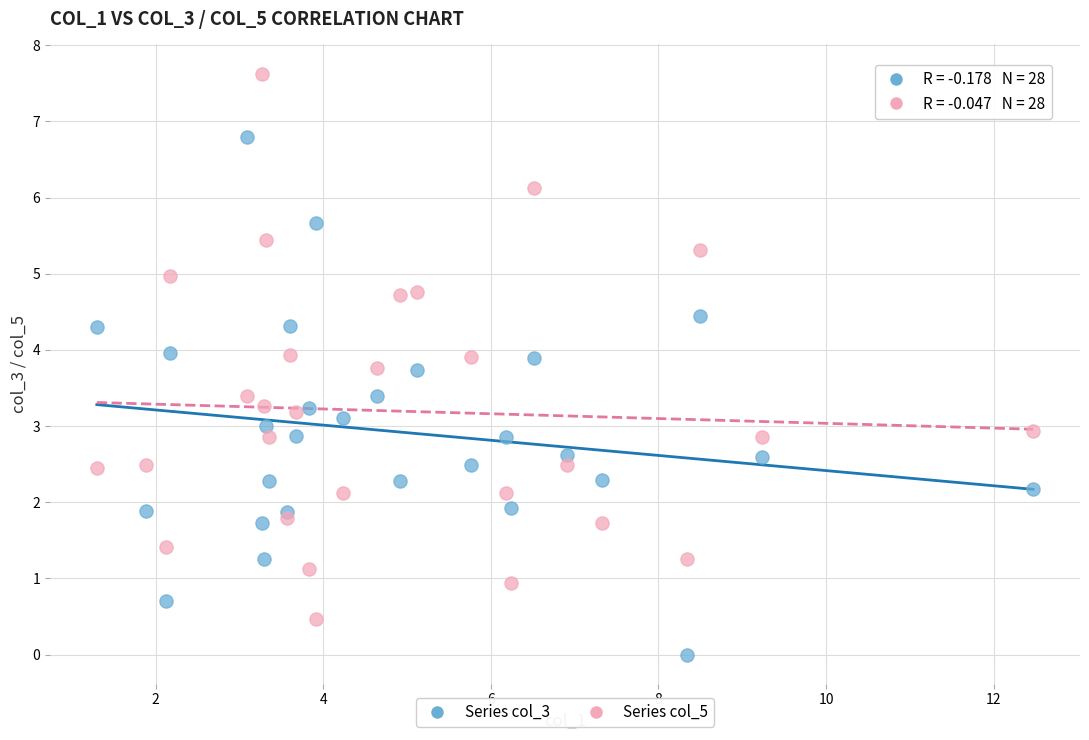

Which series reaches the maximum Y coordinate?

Series col_5